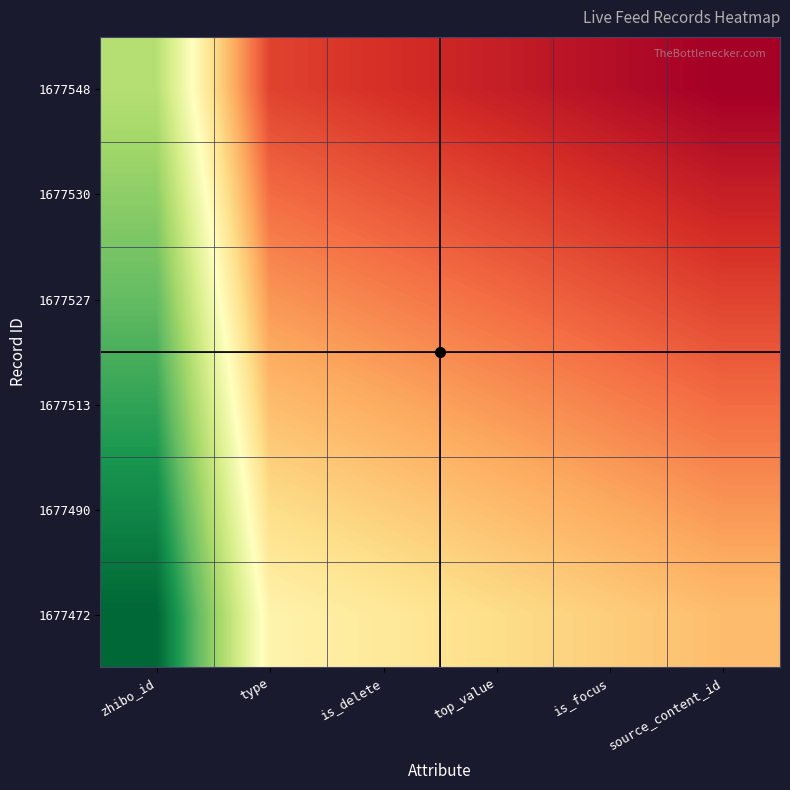

Rank the series at zhibo_id from lowest to highest value.

1677548, 1677530, 1677527, 1677513, 1677490, 1677472